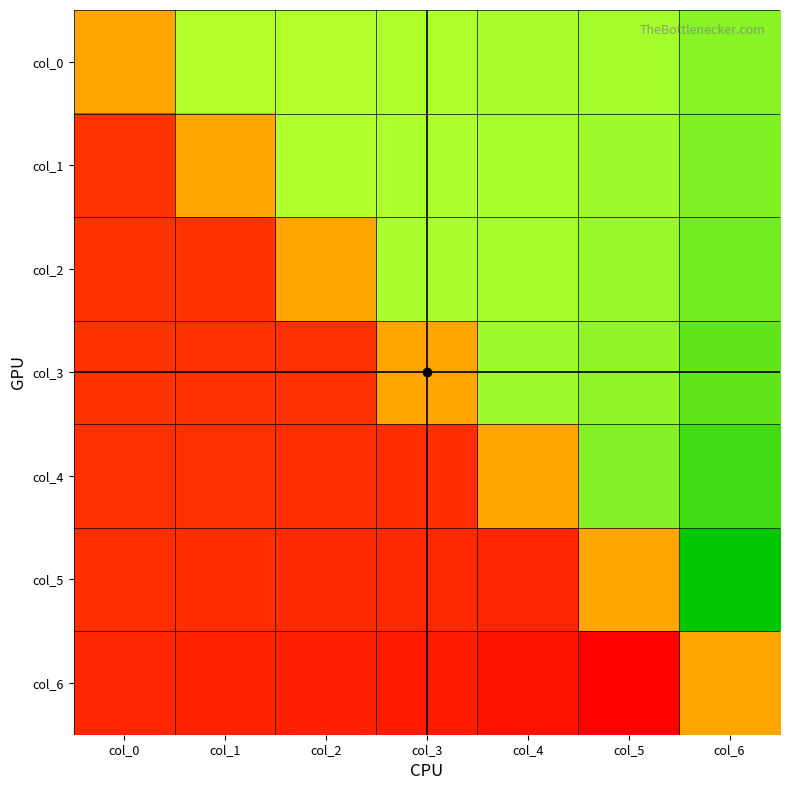

How many series are shown in this chart?

7